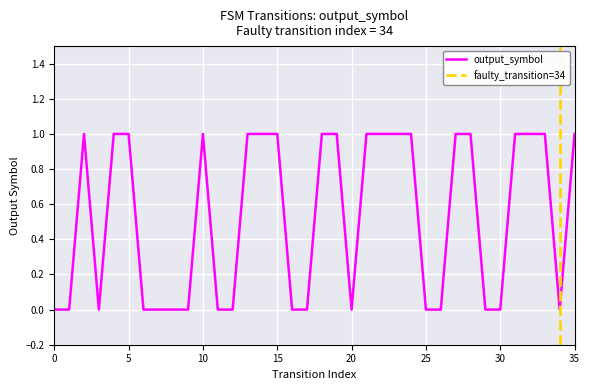

What is the maximum value shown in the chart?

1